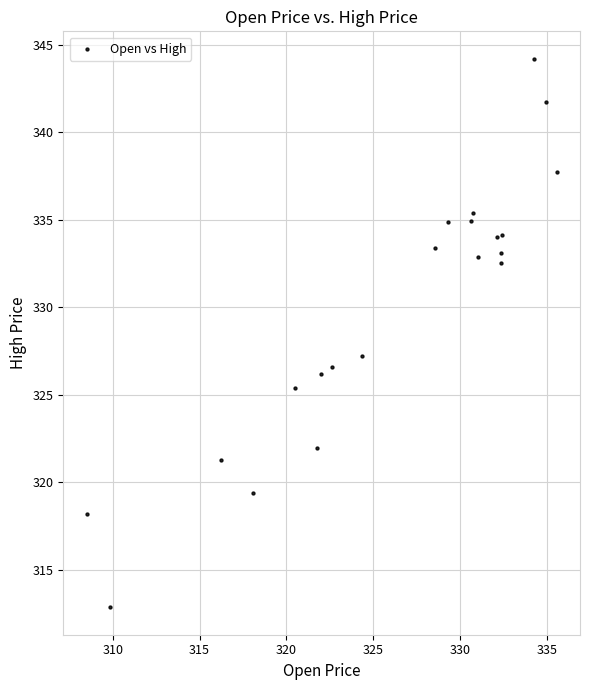

What Y value in the scatter plot is closest to 328?

327.2